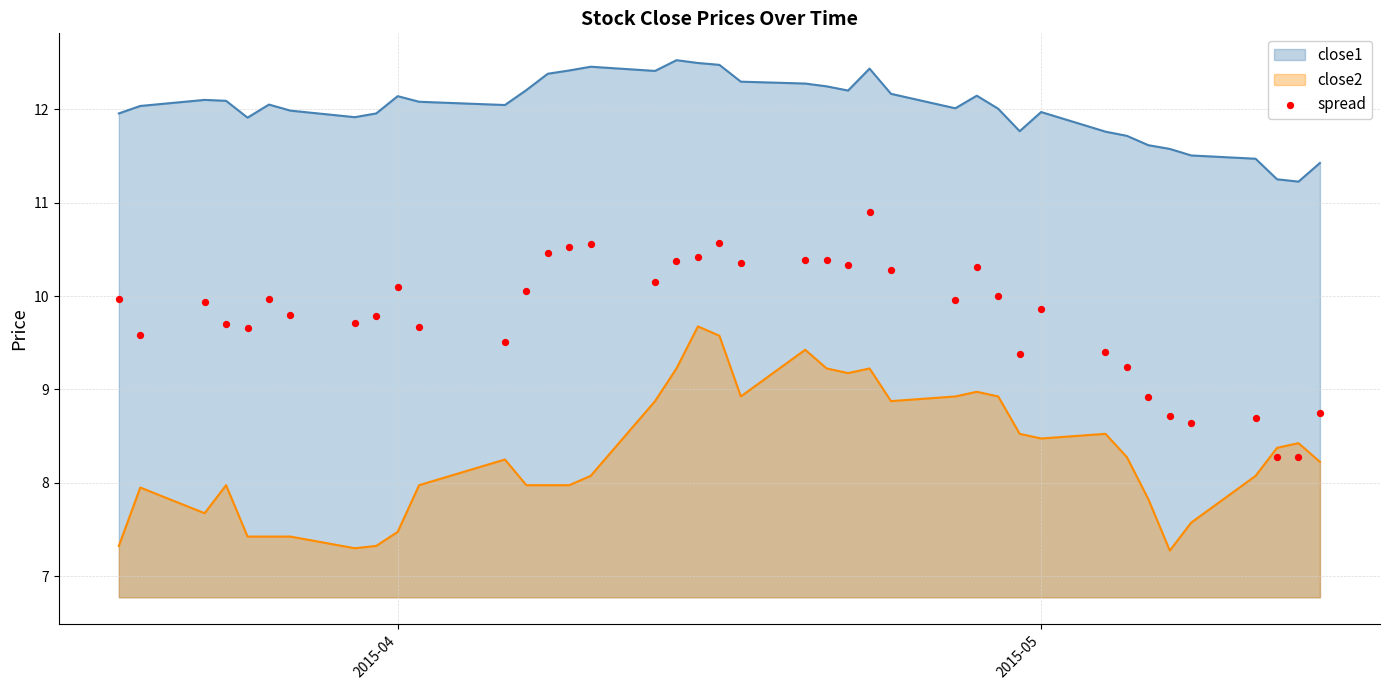

True or false: close1 and close2 intersect in this chart.

False